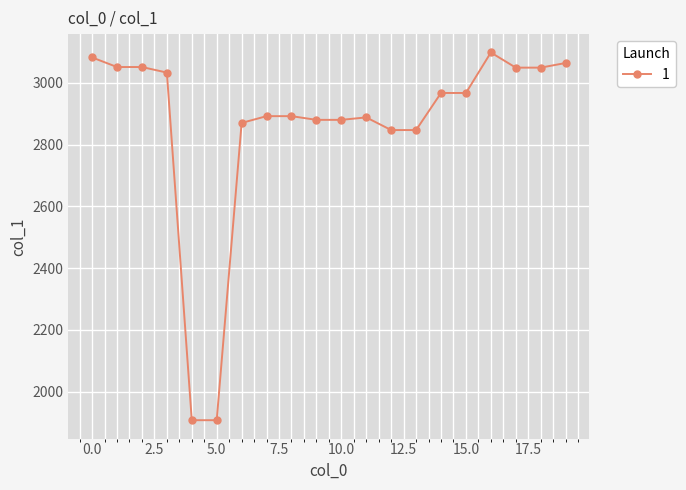

What is the smallest value displayed?

1908